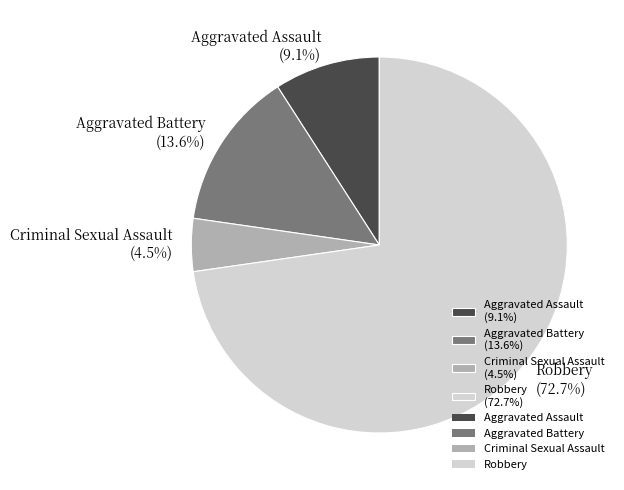

Which has a higher value, Aggravated Assault (9.1%) or Aggravated Battery (13.6%)?

Aggravated Battery (13.6%)